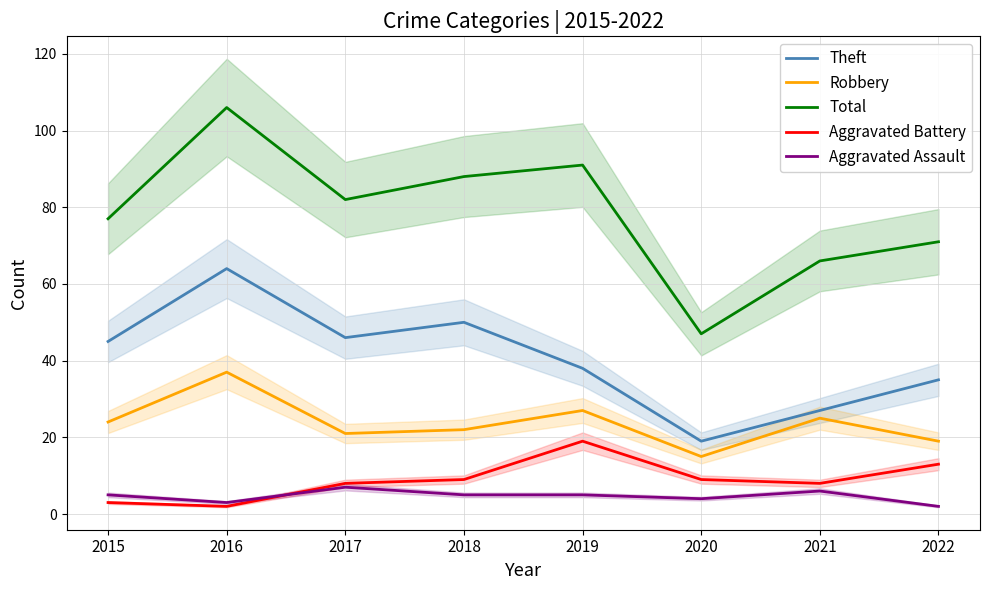

True or false: Total has a value of 20 at 2020.

False